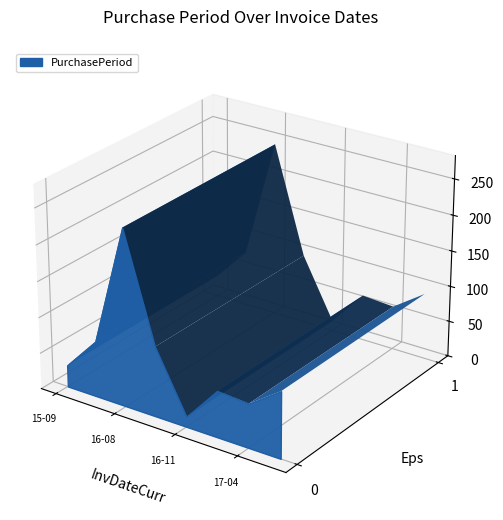

Reading left to right, list all the values displayed in this chart.

30	77	245	97	14	64	61	92